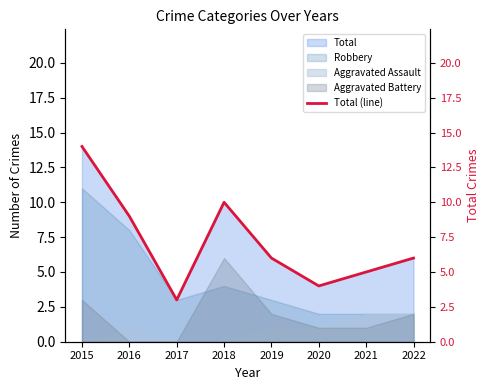

What is the approximate value at 2021, to the nearest 5?

5